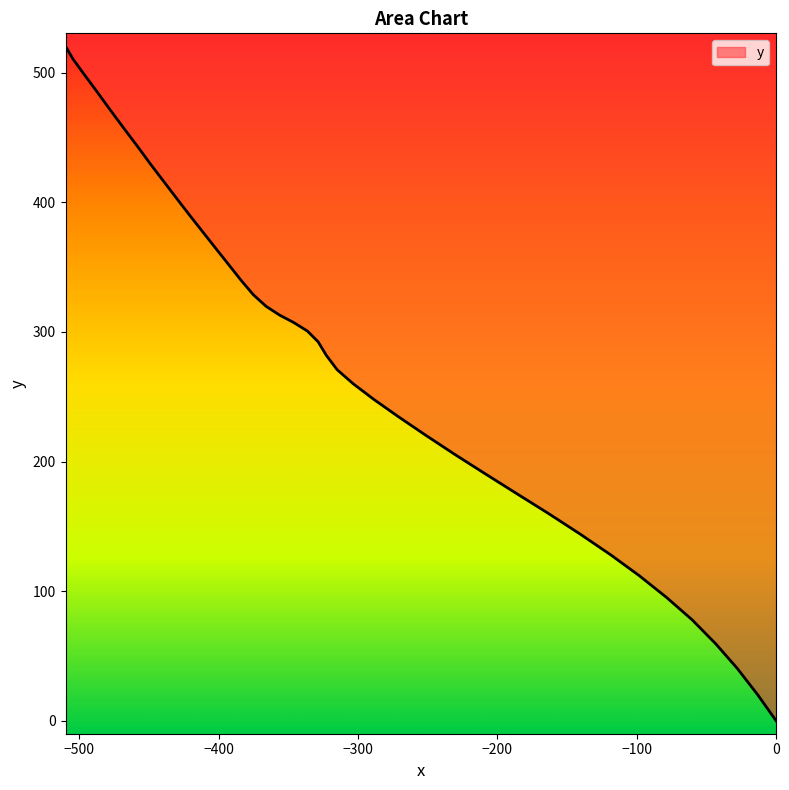

What is the greatest value displayed?

520.4